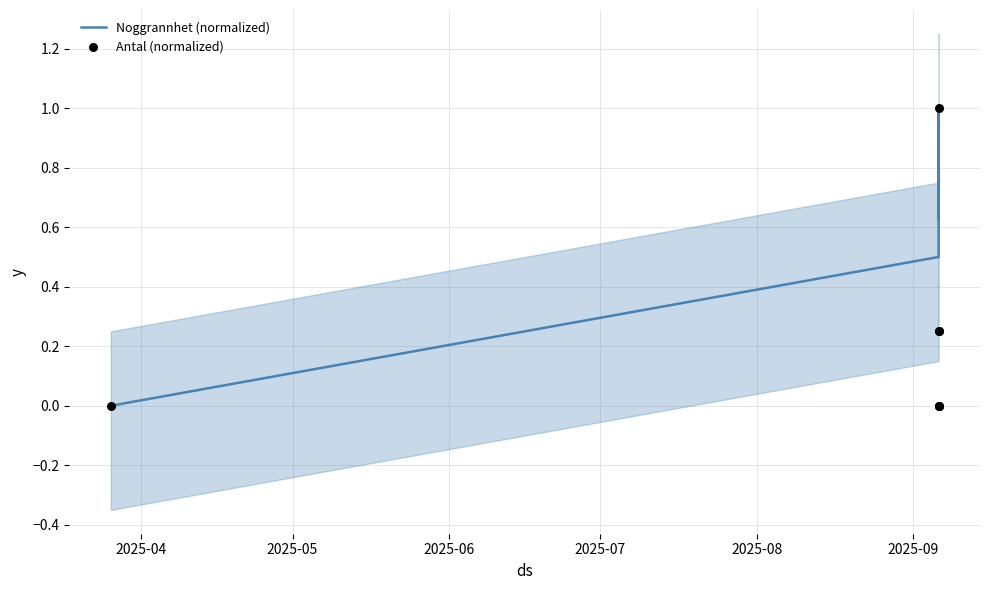

At which category is the sum across all series the highest?

2025-09